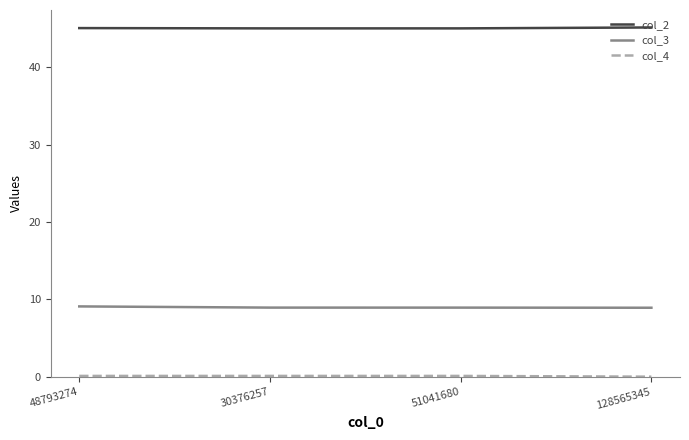

What is the highest value of the col_2 series?

45.1